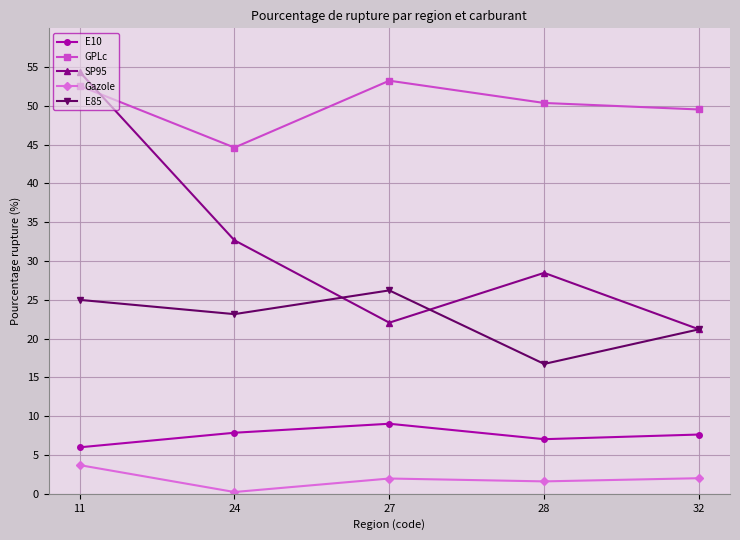

Rank the series at 24 from highest to lowest value.

GPLc, SP95, E85, E10, Gazole